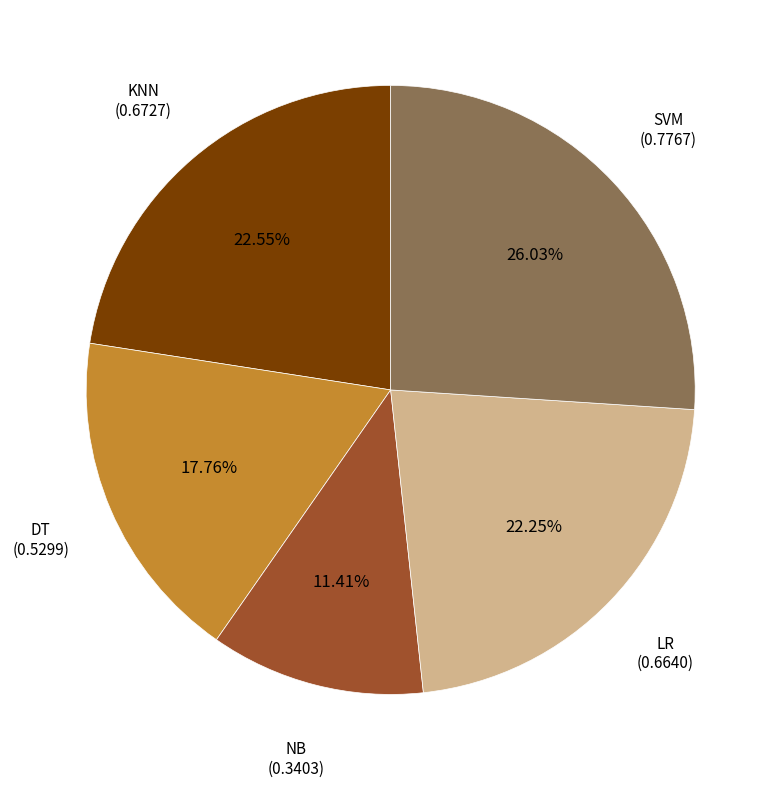

Is the sum of KNN and LR greater than half?

No